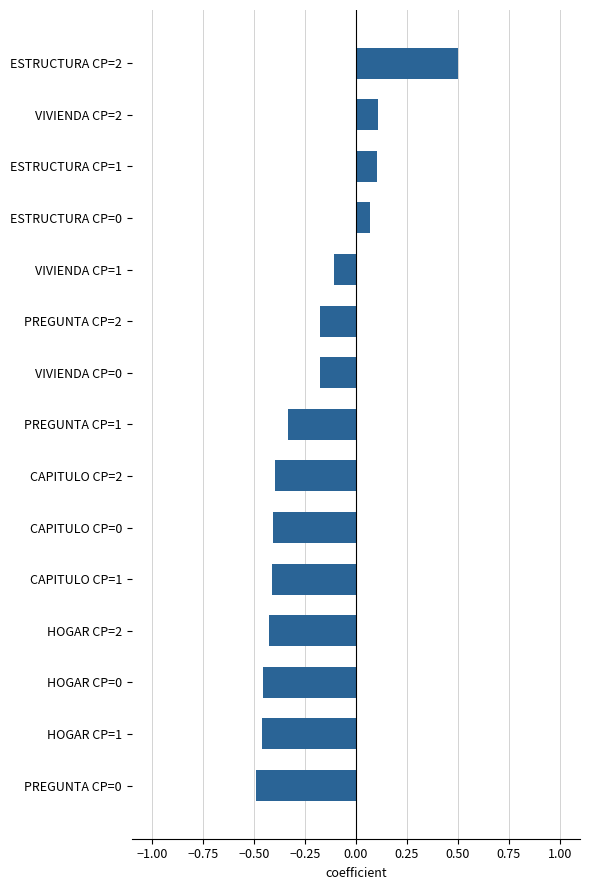

Between PREGUNTA CP=2 and HOGAR CP=2, which is larger?

PREGUNTA CP=2